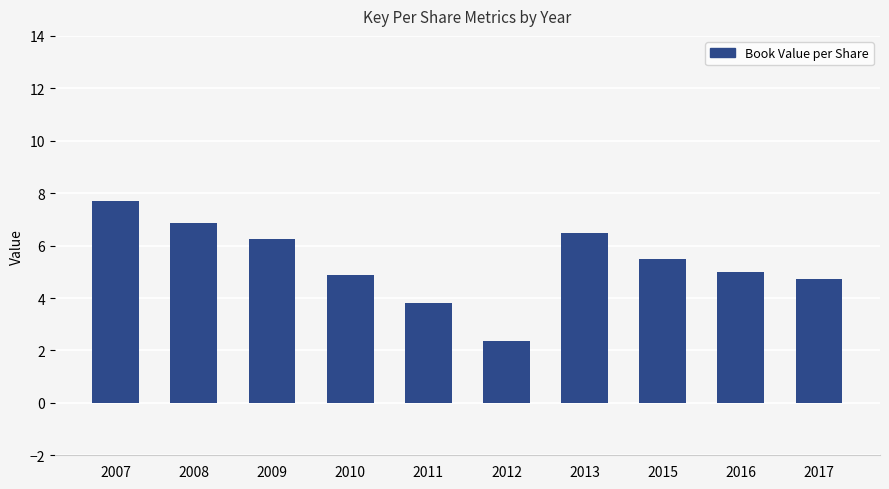

Which category has the highest value across all series?

2007